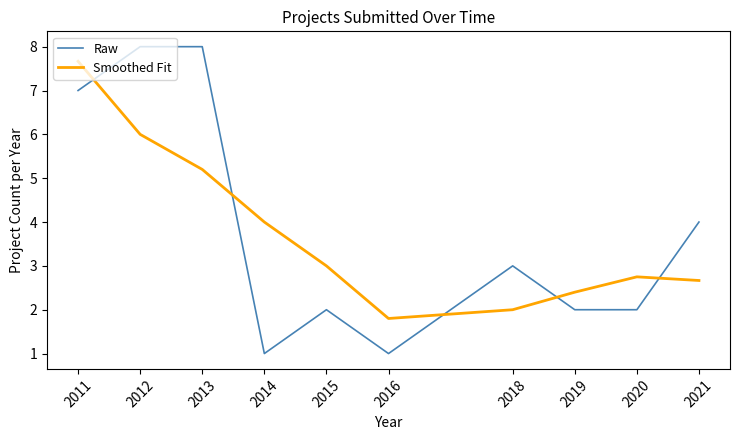

What are all the series names shown in the legend?

Raw, Smoothed Fit